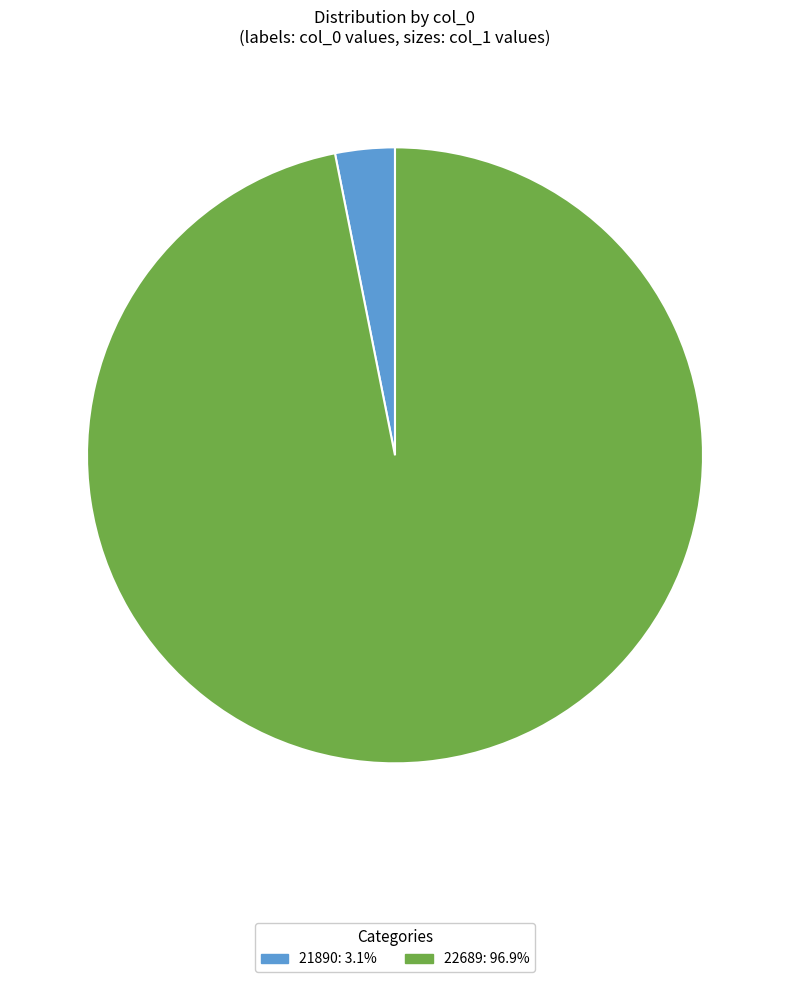

Which category has the biggest portion of the pie?

22689